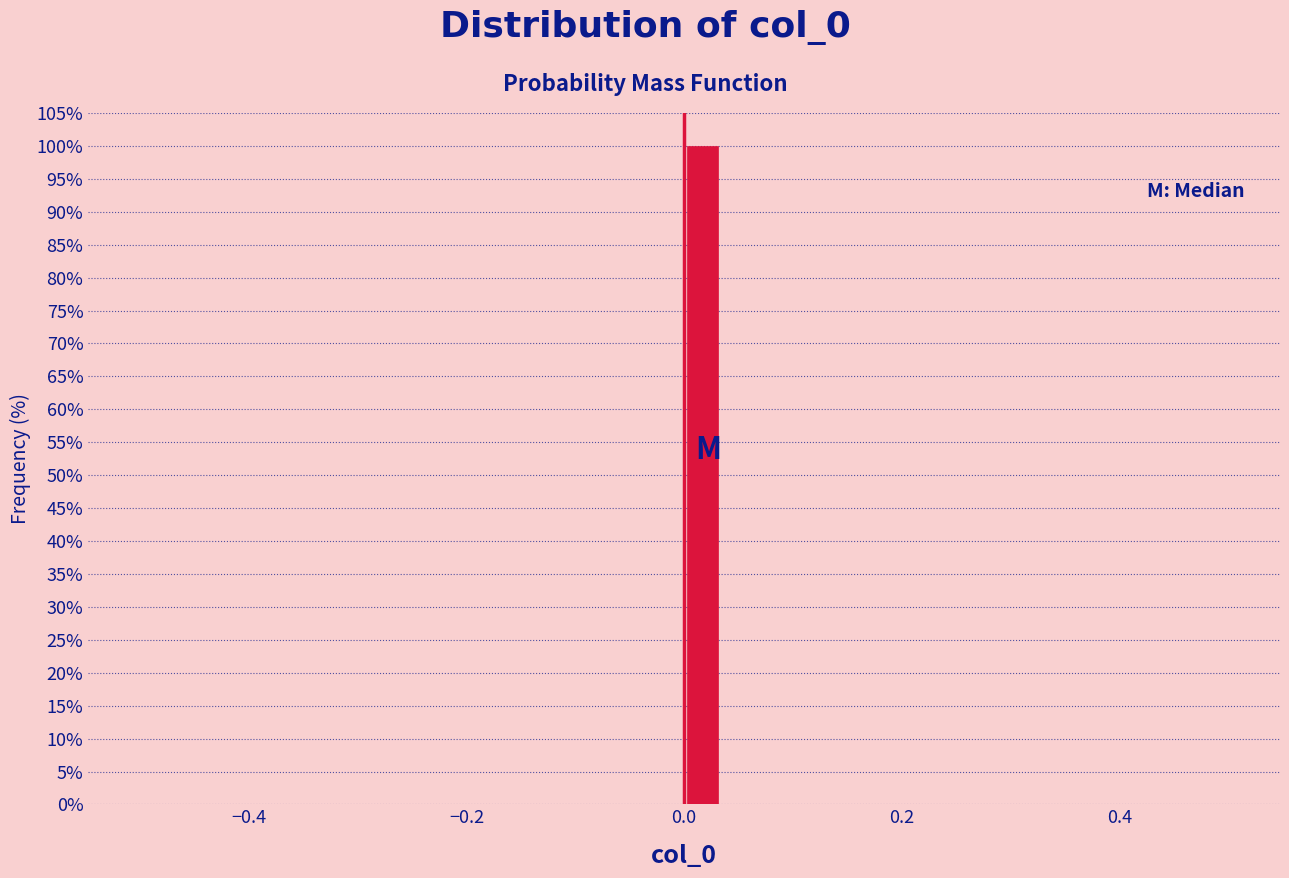

Around what value on the x-axis is the tallest bar? Give the approximate position of its centre, as read against the axis.

0.02